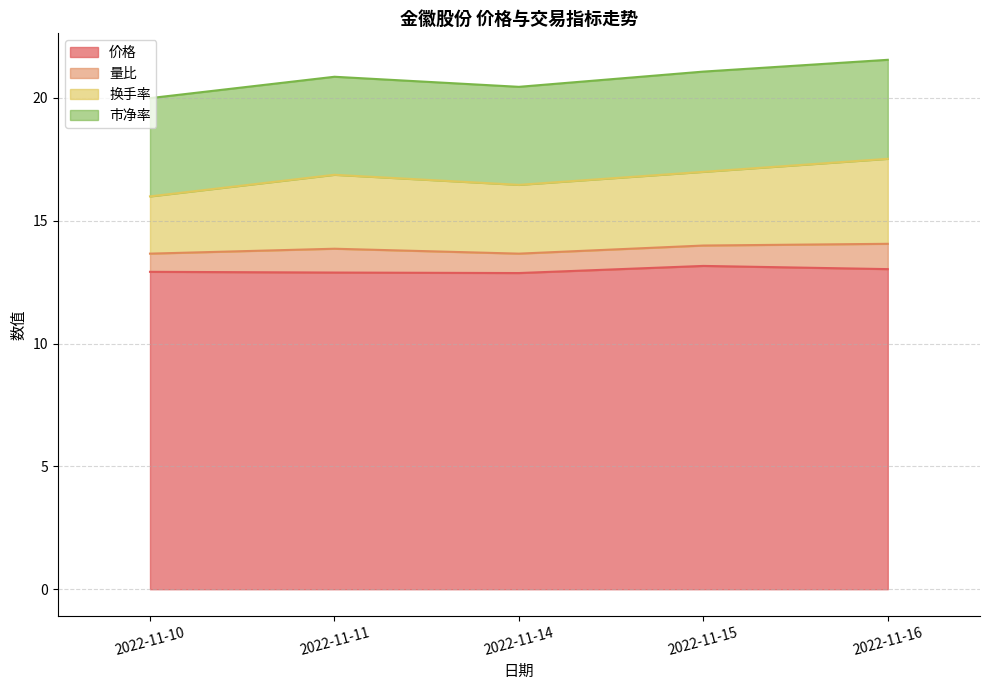

What is the maximum value for 价格?

13.2